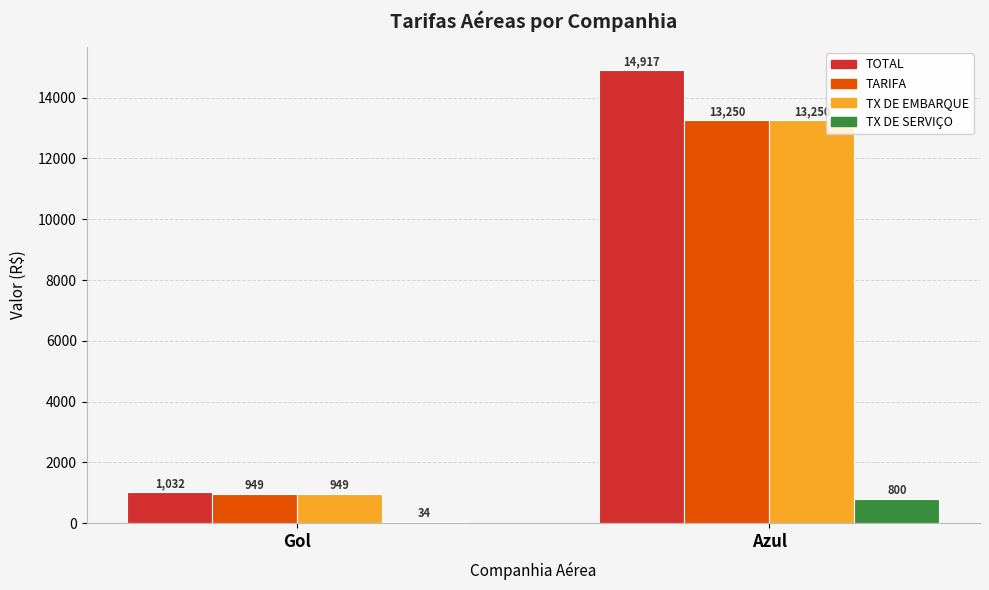

Which category has the highest value in the TARIFA series?

Azul